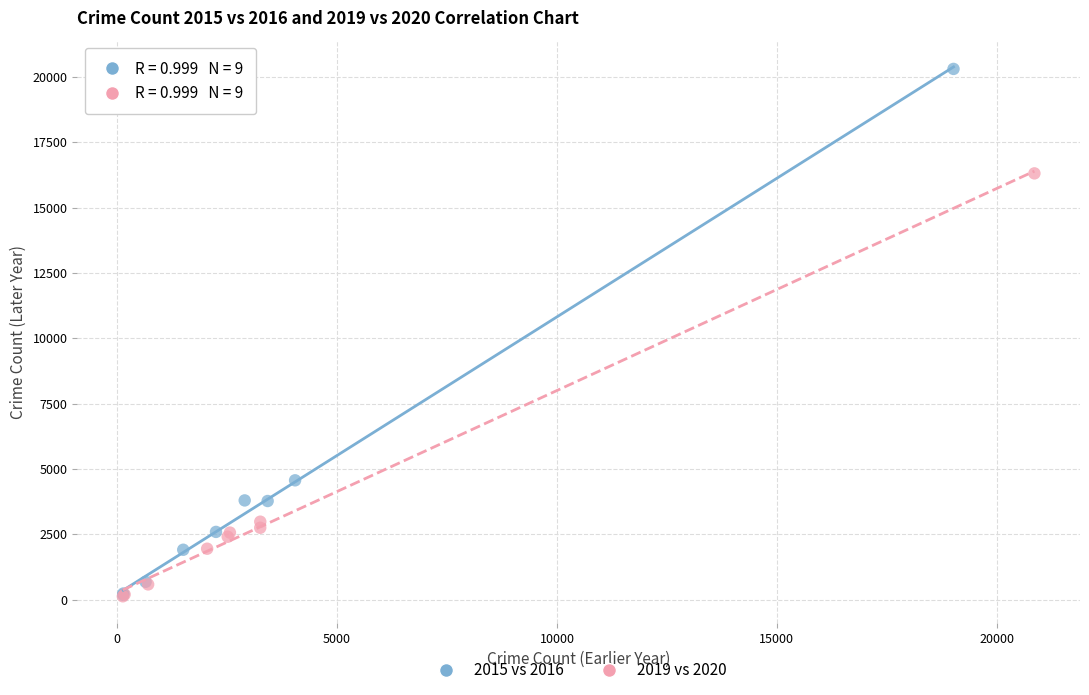

Which series reaches the maximum Y coordinate?

2015 vs 2016